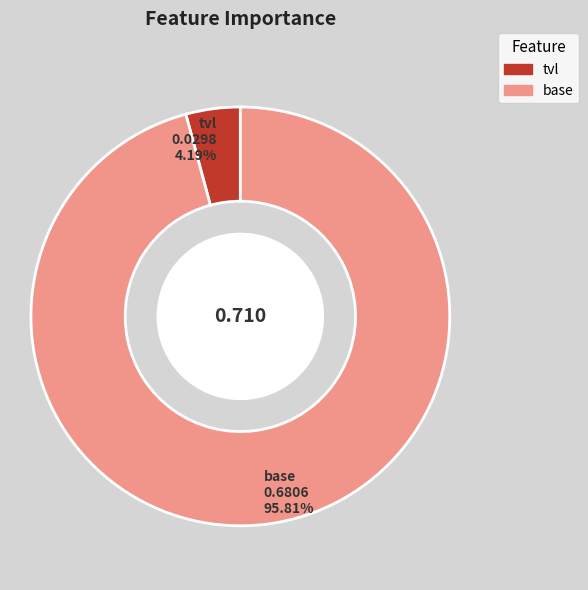

To the nearest percent, what is the difference between the tvl and base slice percentages?

92%